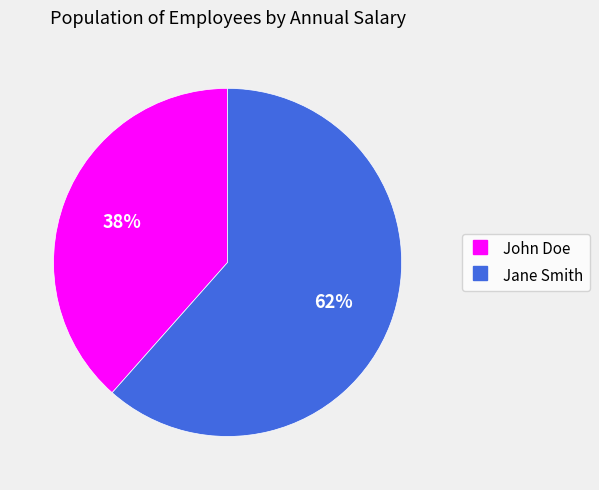

Is it true that John Doe is 38% of the pie?

True